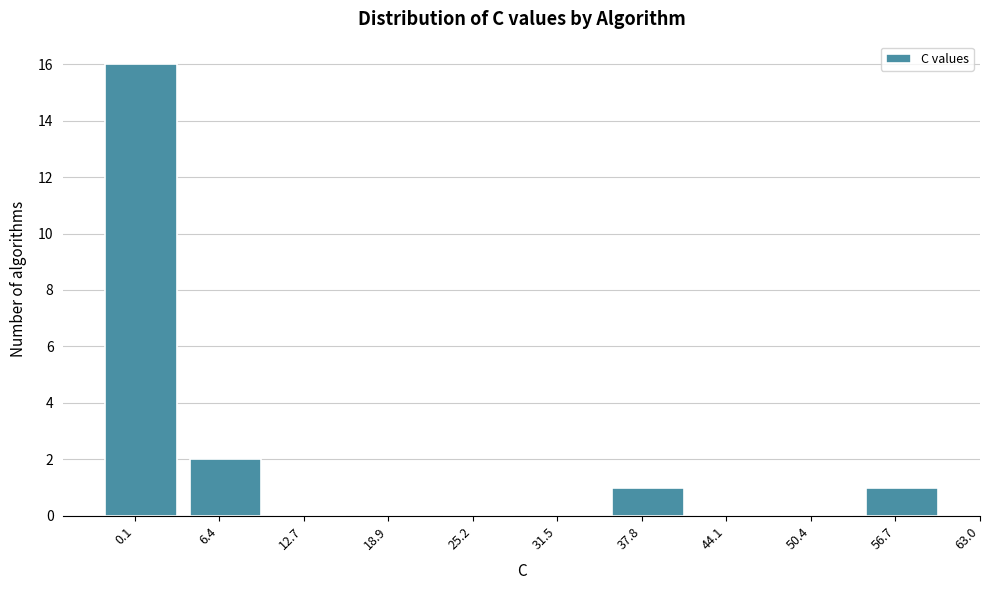

Reading right to left, transcribe all the data shown in this chart.

56.7=1	50.4=0	44.1=0	37.8=1	31.5=0	25.2=0	18.9=0	12.7=0	6.4=2	0.1=16